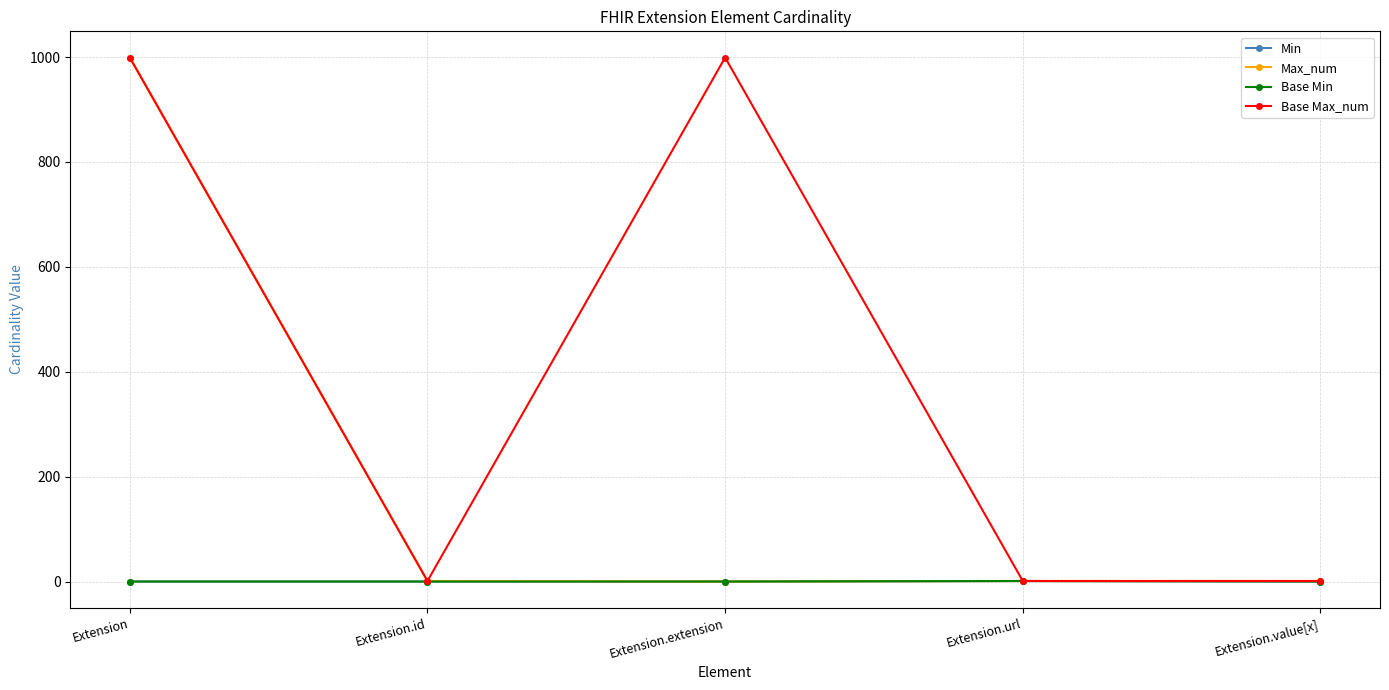

The Base Max_num series shows 999 at Extension. True or false?

True